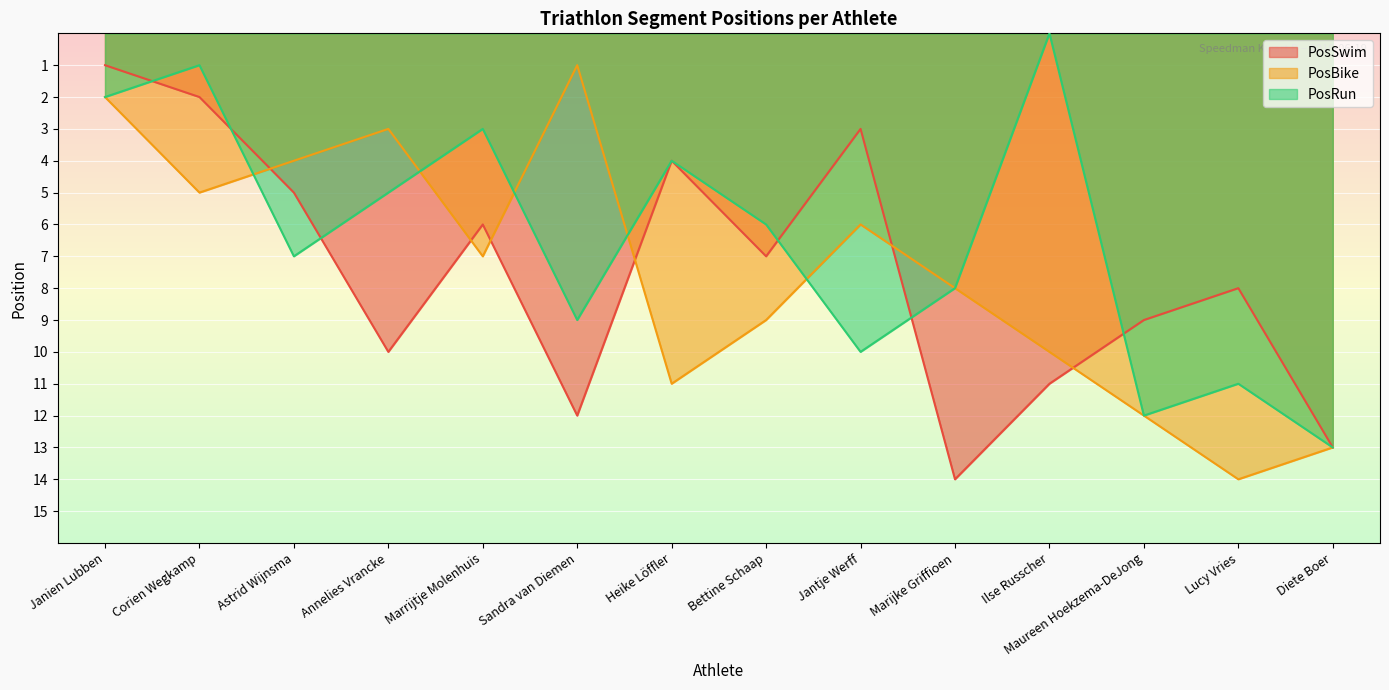

How many lines are shown in the chart?

3